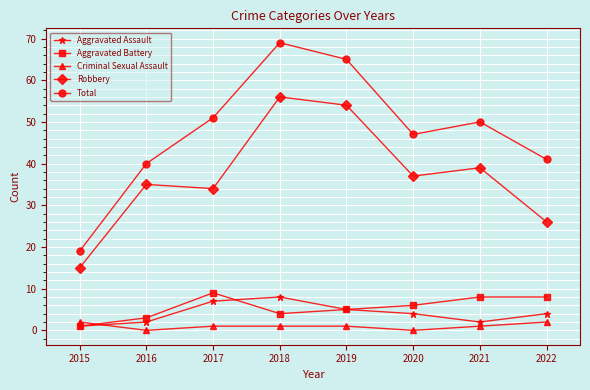

Reading right to left, list all the values displayed in this chart.

Aggravated Assault: 2022=4	2021=2	2020=4	2019=5	2018=8	2017=7	2016=2	2015=1
Aggravated Battery: 2022=8	2021=8	2020=6	2019=5	2018=4	2017=9	2016=3	2015=1
Criminal Sexual Assault: 2022=2	2021=1	2020=0	2019=1	2018=1	2017=1	2016=0	2015=2
Robbery: 2022=26	2021=39	2020=37	2019=54	2018=56	2017=34	2016=35	2015=15
Total: 2022=41	2021=50	2020=47	2019=65	2018=69	2017=51	2016=40	2015=19